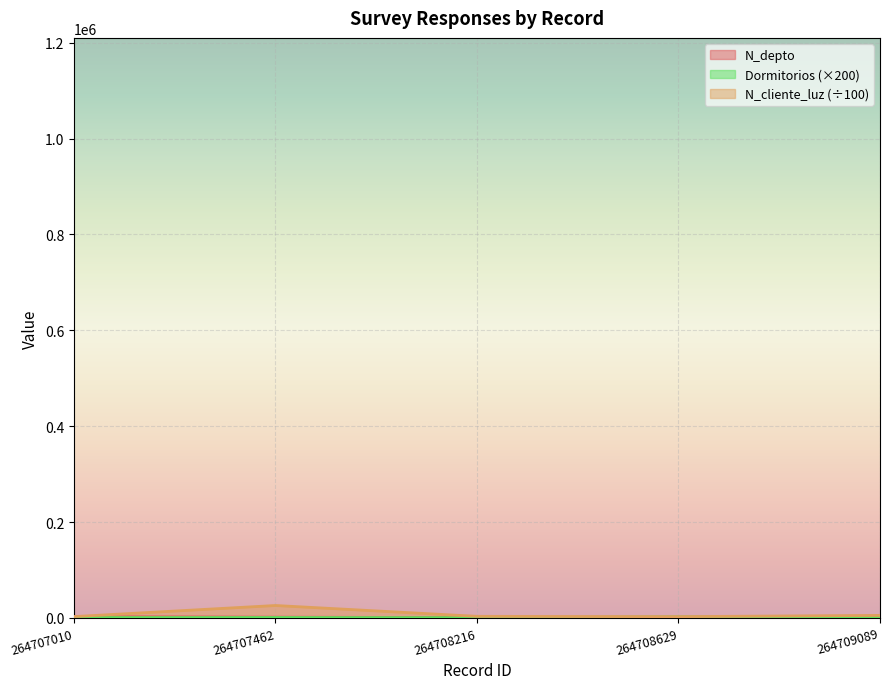

What is the difference between the second highest and second lowest values in the N_cliente_luz series?

2528.3